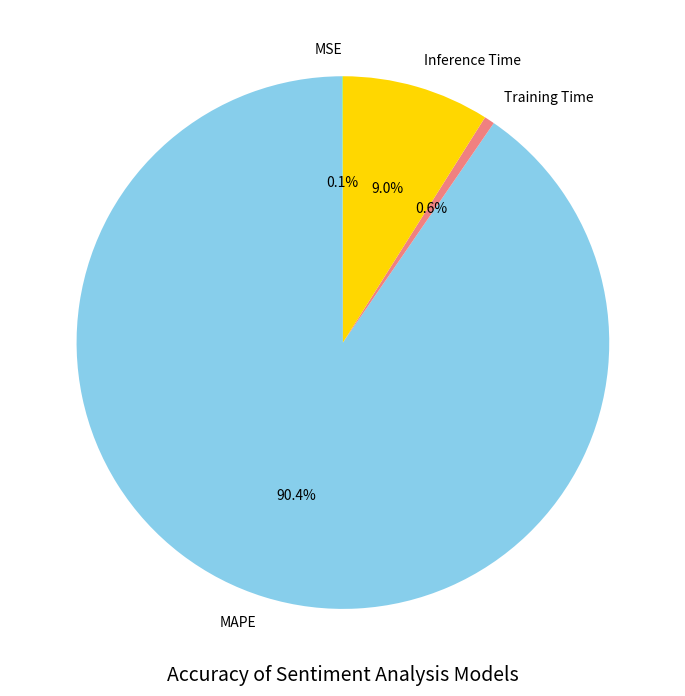

What is the majority slice?

MAPE